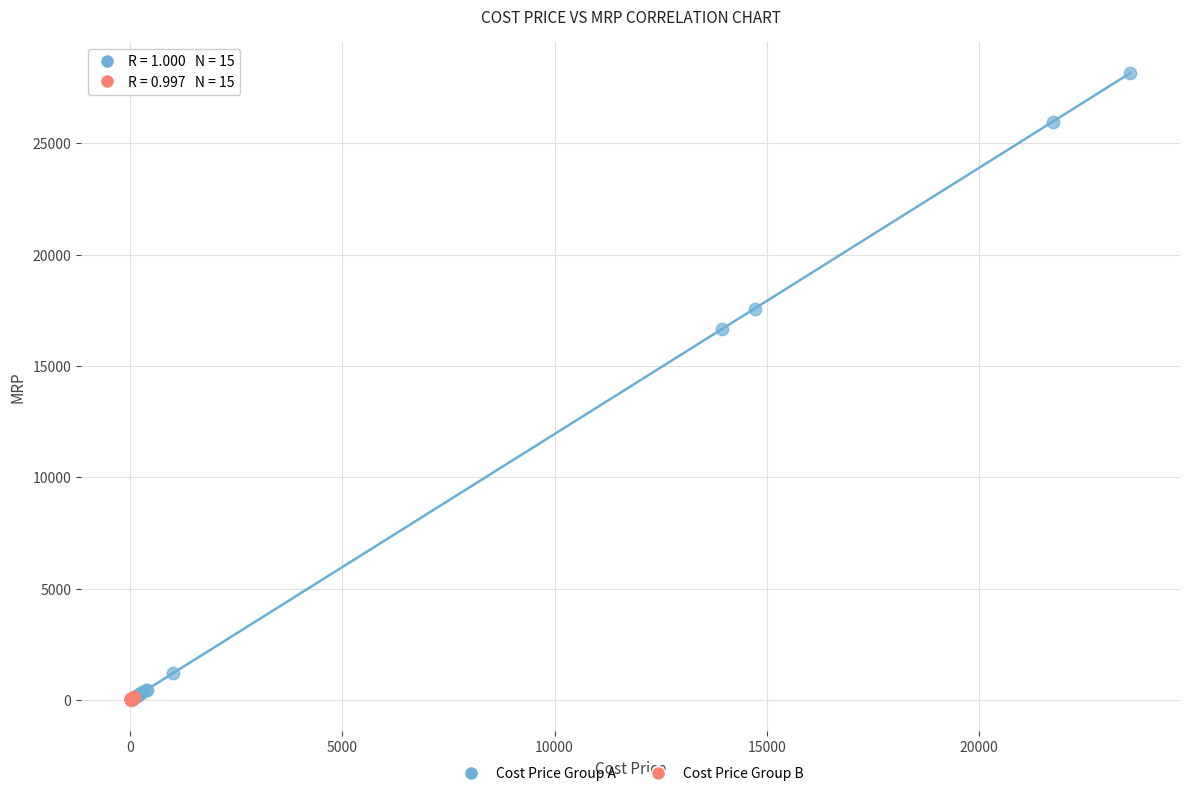

What are all the series names shown in the legend?

Cost Price Group A, Cost Price Group B